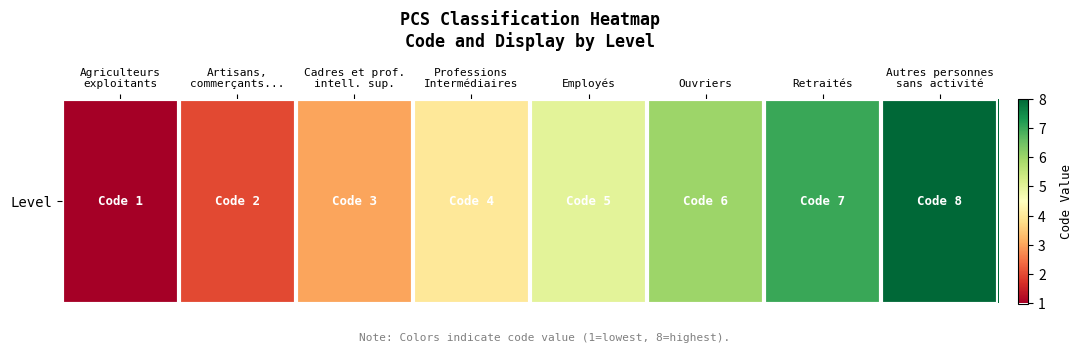

At which label does the data first exceed 5?

Ouvriers